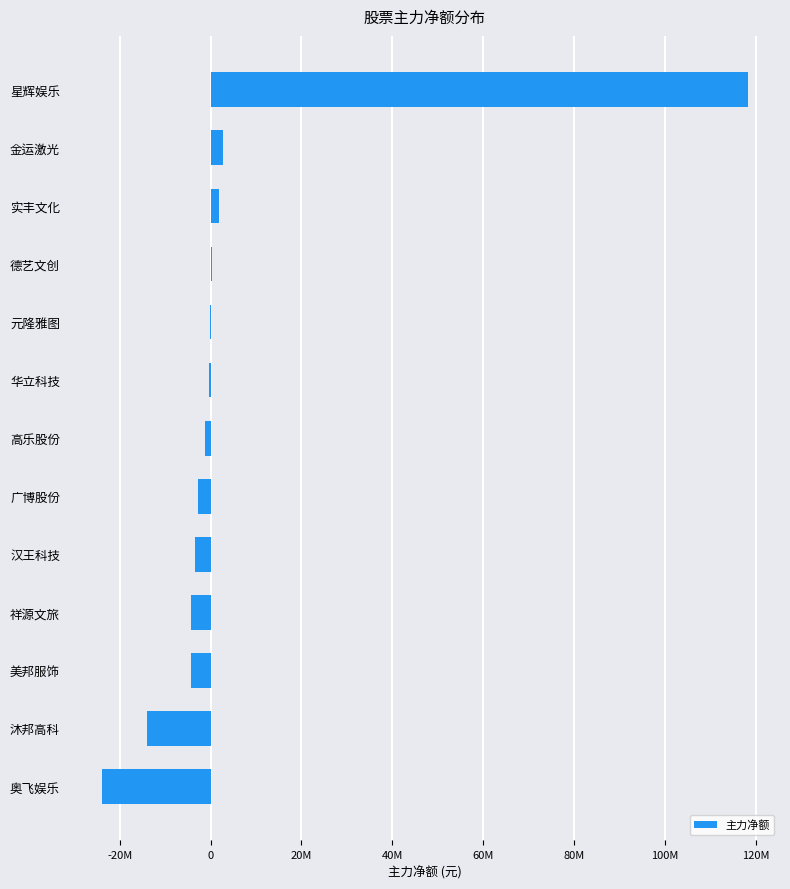

Are the bars horizontal?

Yes